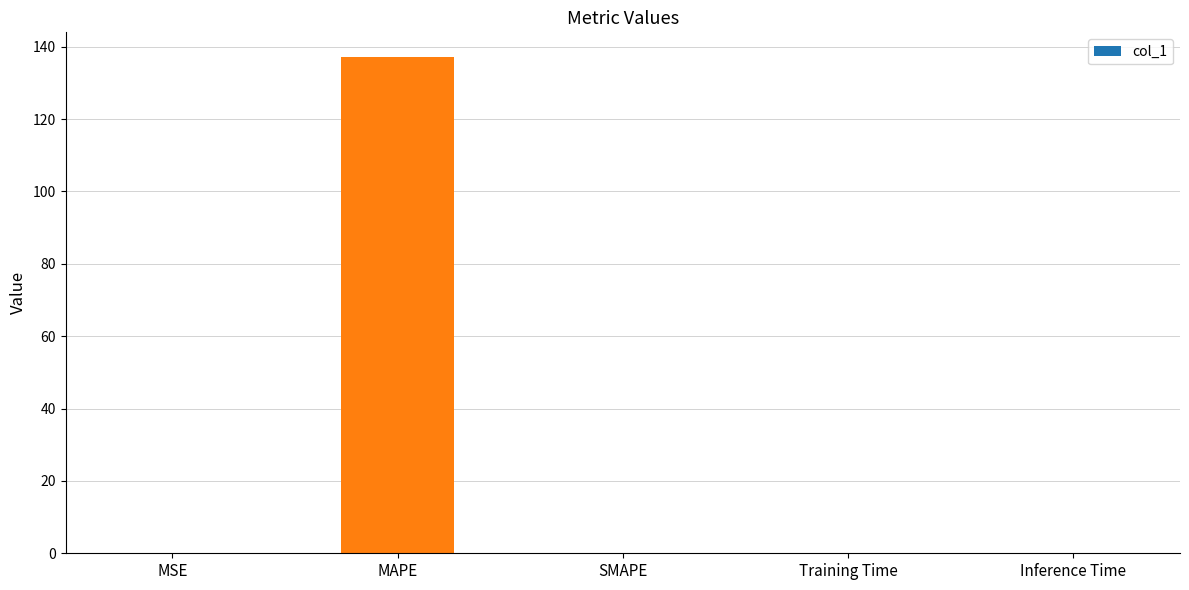

The chart shows a value of 91.5 at SMAPE. True or false?

False